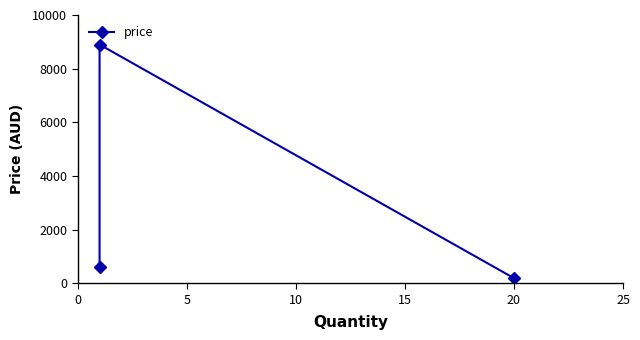

What position from the left is 0?

2